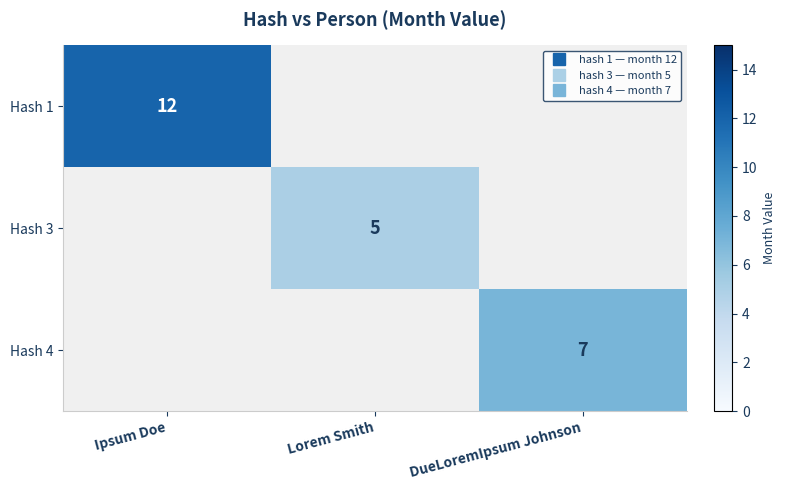

Rank the categories by Hash 3 value from highest to lowest.

Ipsum Doe, Lorem Smith, DueLoremIpsum Johnson